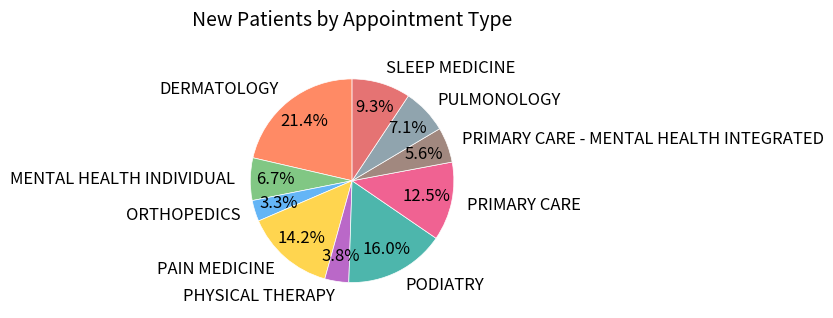

Which category has the biggest portion of the pie?

DERMATOLOGY